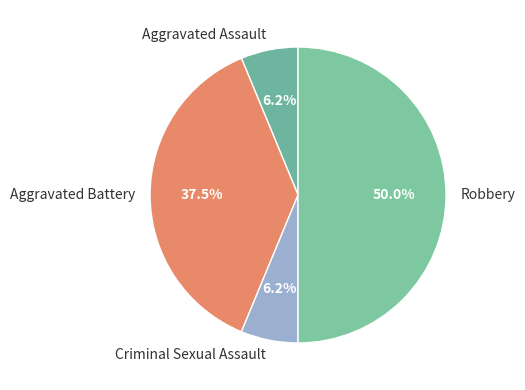

Do Aggravated Assault and Criminal Sexual Assault together represent more than half of the pie?

No